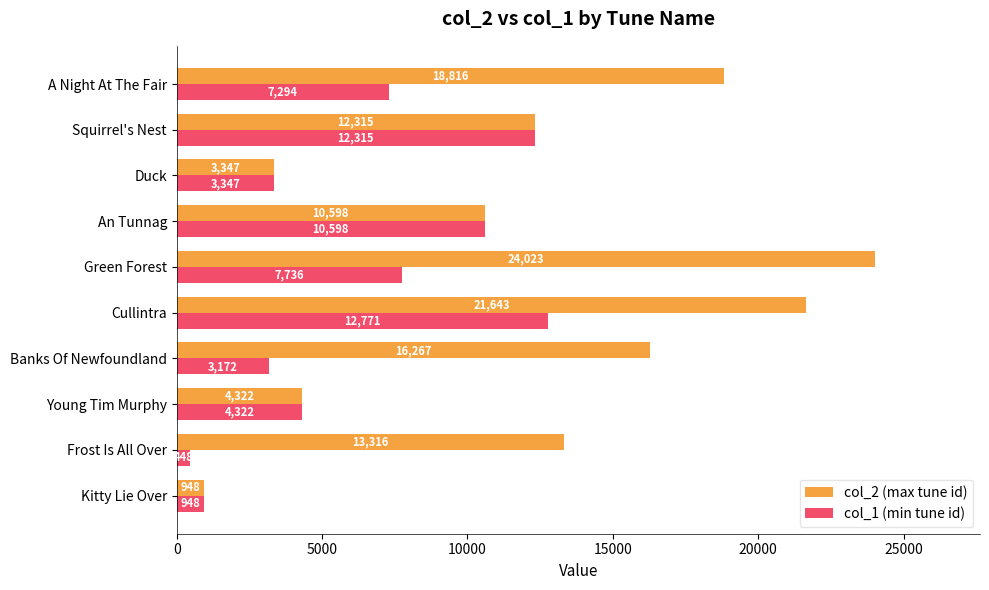

What is the sum of all col_1 (min tune id) values?

62951